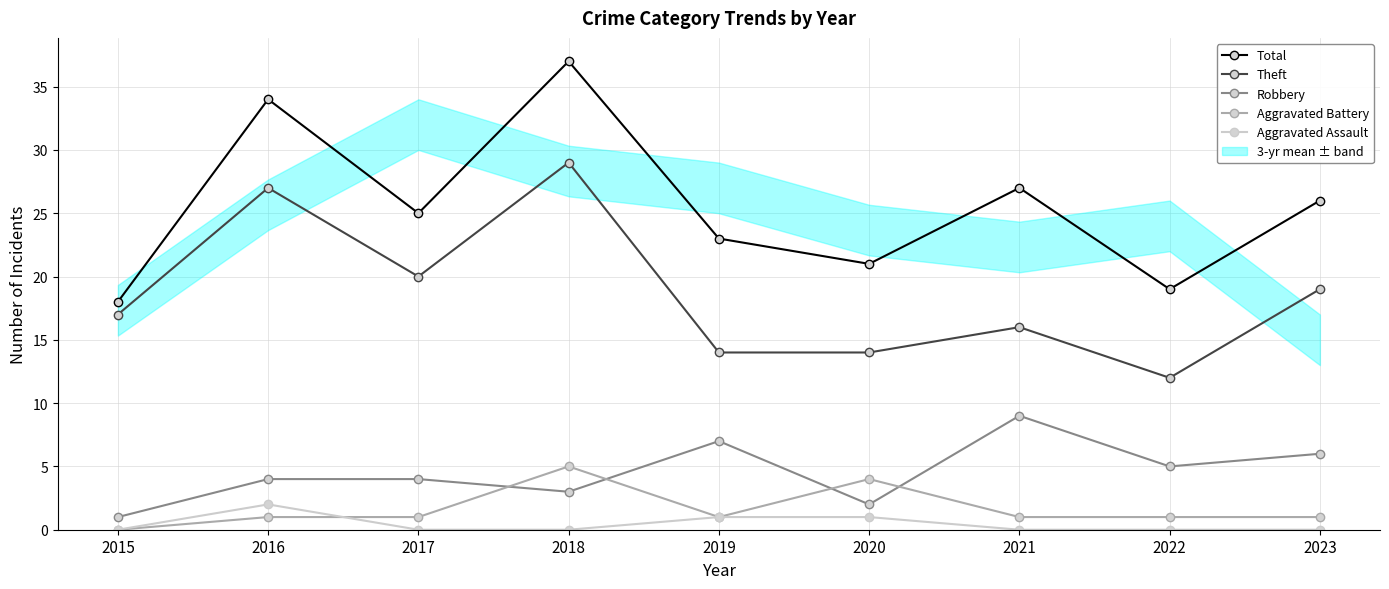

Where is the first local maximum for Aggravated Assault?

2016